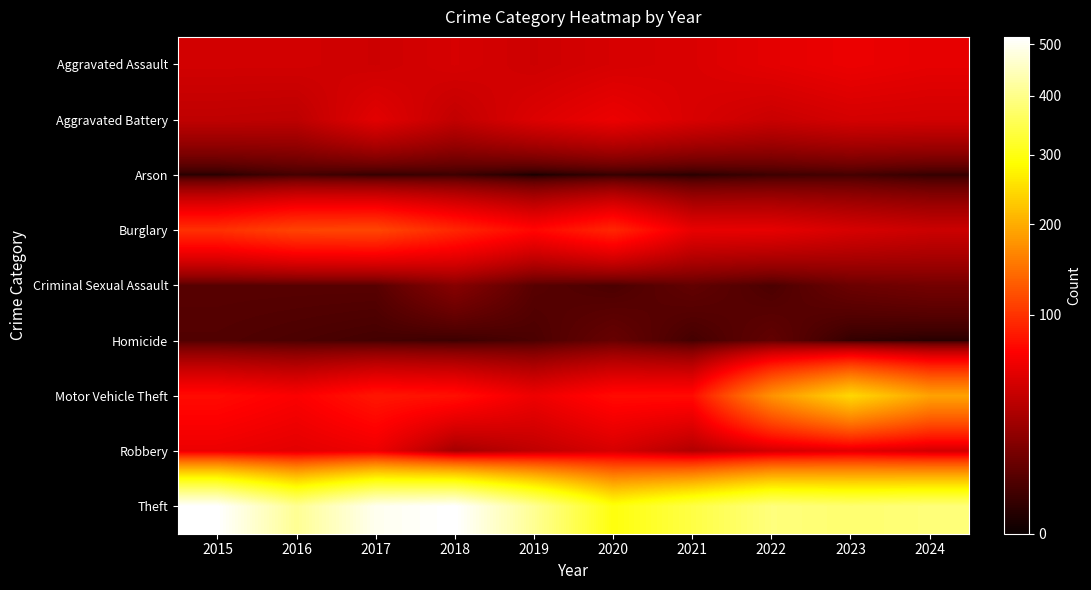

What is the spread (max minus min) of values at 2022?

385